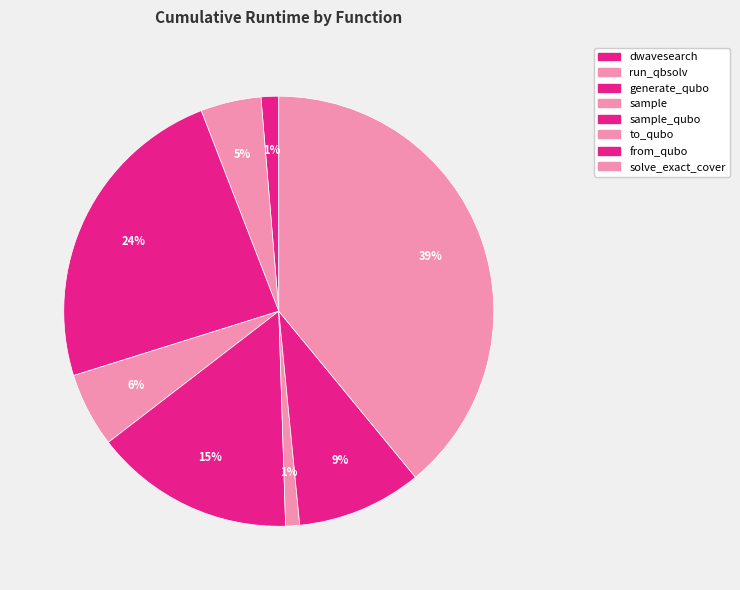

To the nearest percent, what is the average slice percentage?

13%